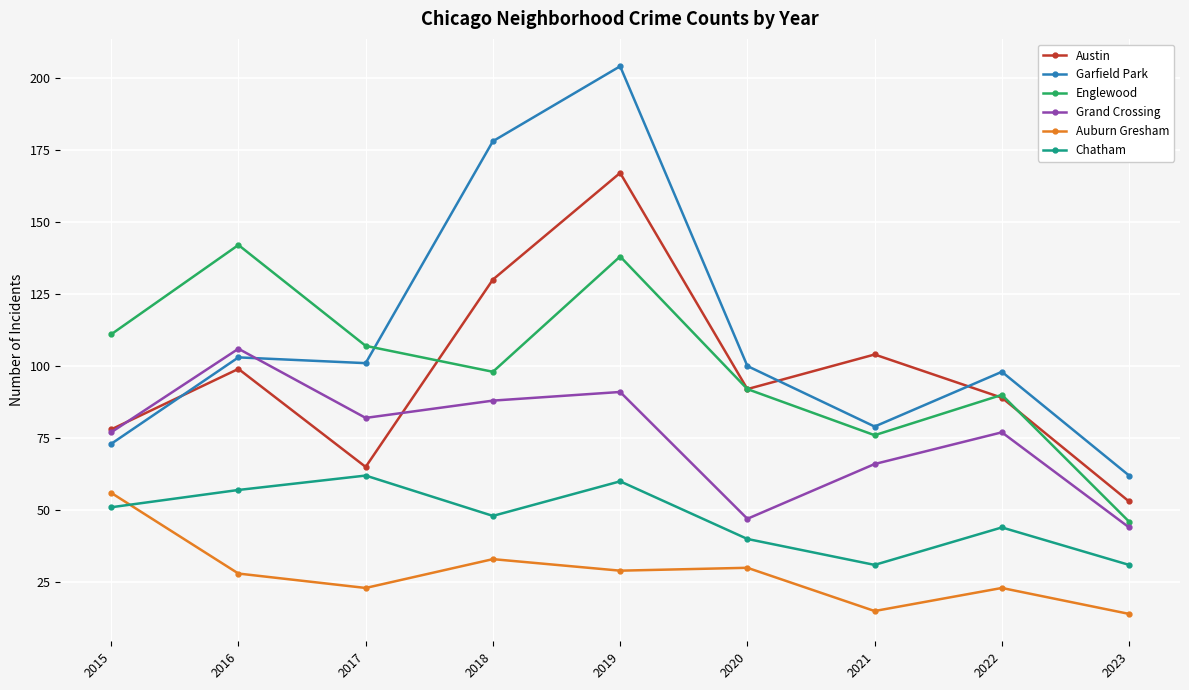

Reading right to left, list all the values displayed in this chart.

Austin: 2023=53	2022=89	2021=104	2020=92	2019=167	2018=130	2017=65	2016=99	2015=78
Garfield Park: 2023=62	2022=98	2021=79	2020=100	2019=204	2018=178	2017=101	2016=103	2015=73
Englewood: 2023=46	2022=90	2021=76	2020=92	2019=138	2018=98	2017=107	2016=142	2015=111
Grand Crossing: 2023=44	2022=77	2021=66	2020=47	2019=91	2018=88	2017=82	2016=106	2015=77
Auburn Gresham: 2023=14	2022=23	2021=15	2020=30	2019=29	2018=33	2017=23	2016=28	2015=56
Chatham: 2023=31	2022=44	2021=31	2020=40	2019=60	2018=48	2017=62	2016=57	2015=51